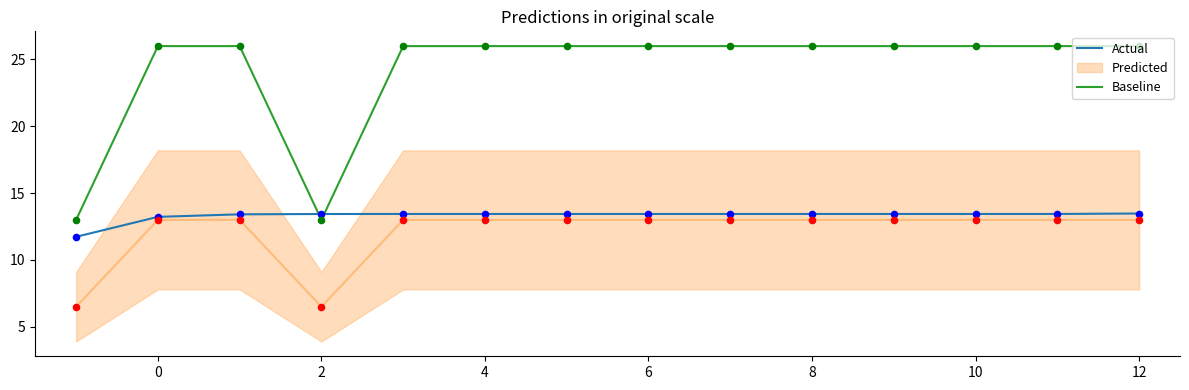

Which series has the largest total across all categories?

Baseline